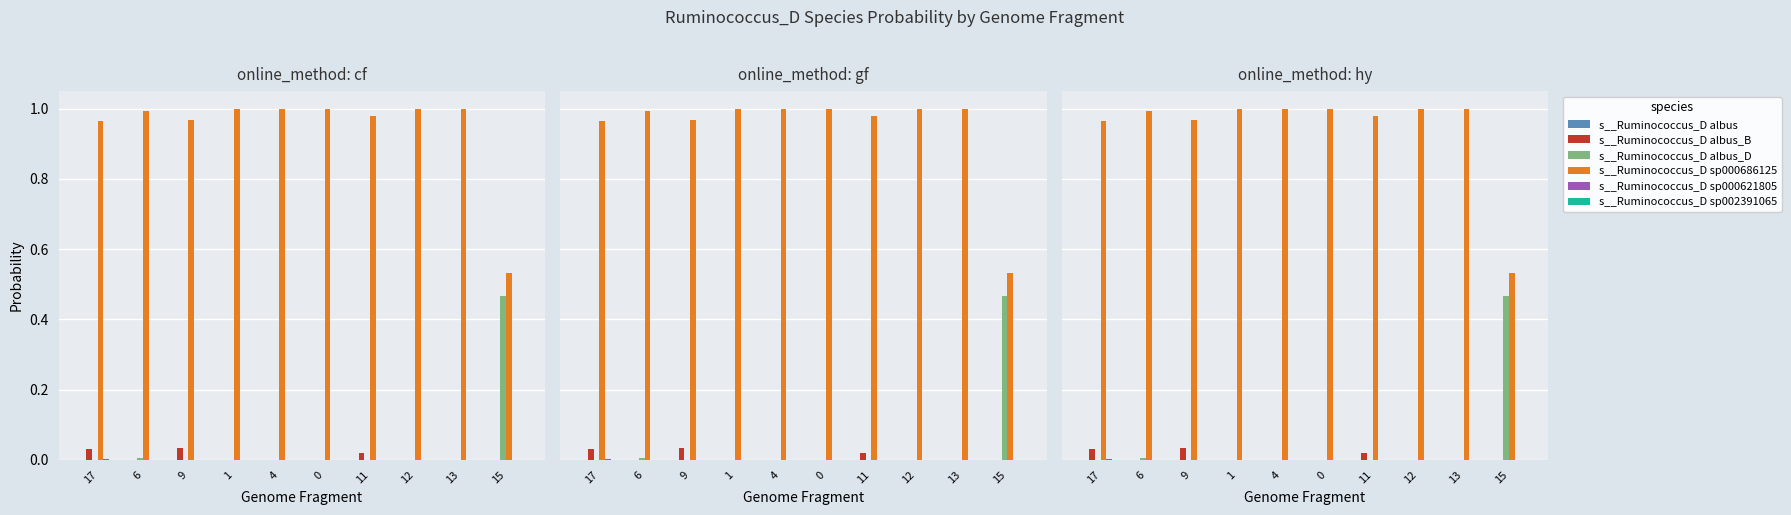

At which category is the sum across all series the highest?

9